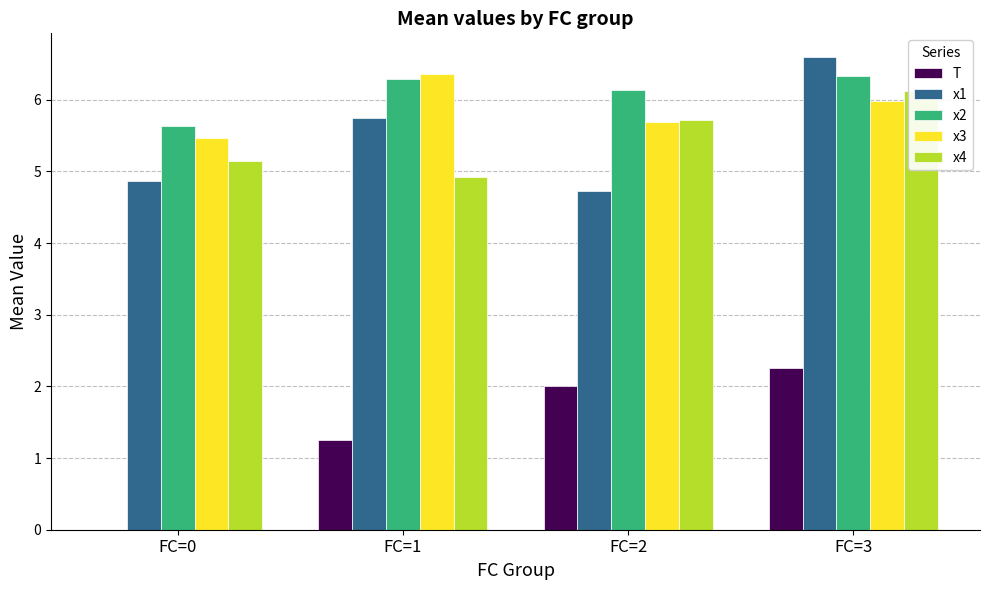

What is the value of the x2 bar at the 4th from the left?

6.3